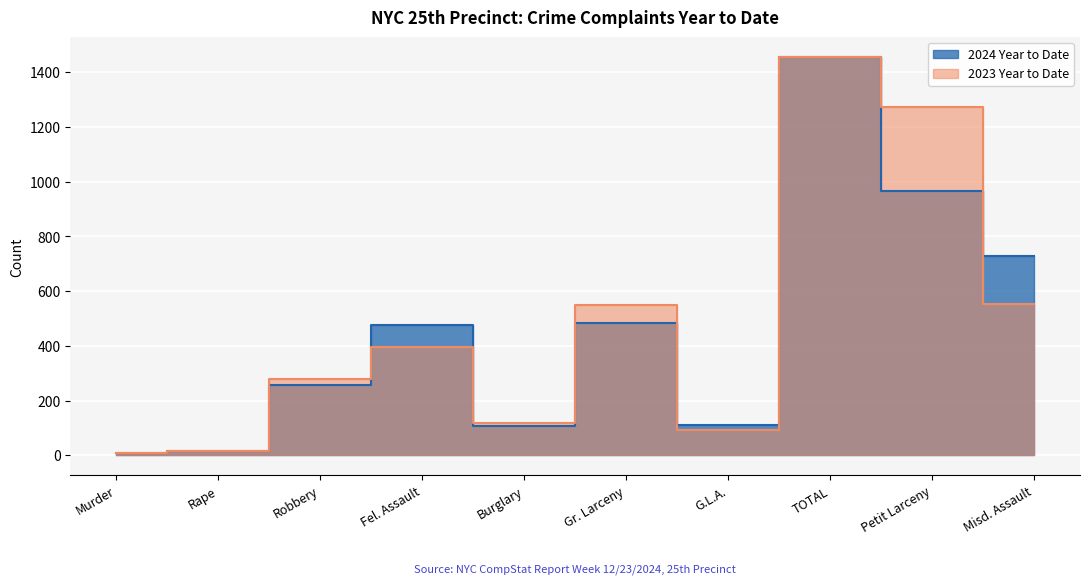

What is the average value of the 2024 Year to Date series?

460